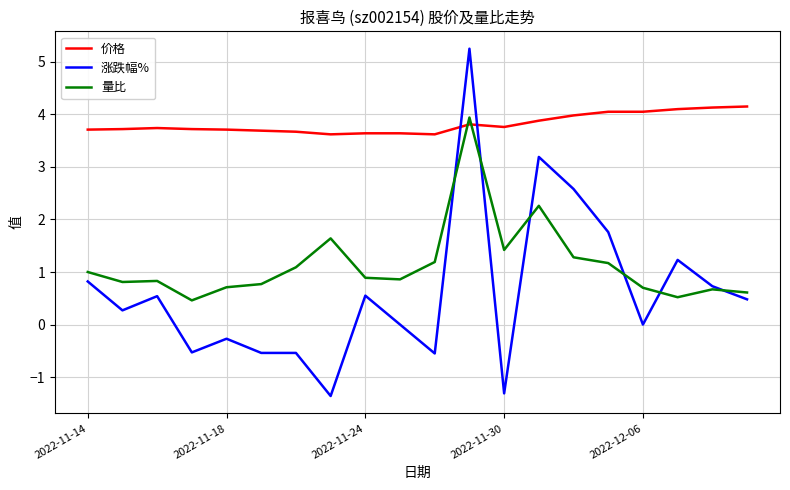

True or false: 涨跌幅% has more than 1 interior local peaks.

True